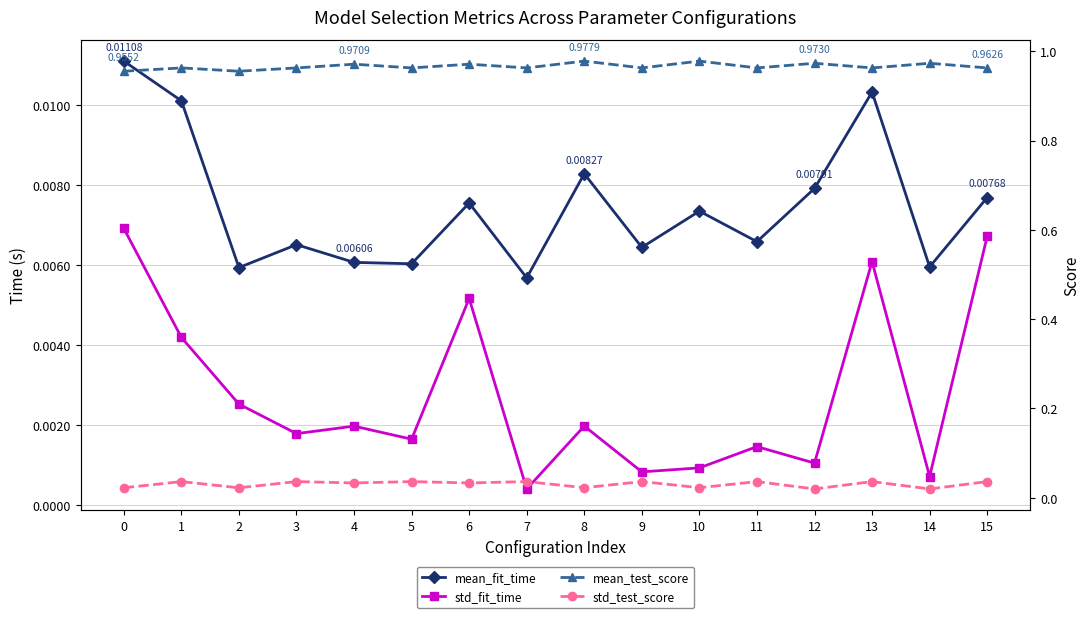

What is the value of the mean_test_score point at the 8th from the left?

1.0